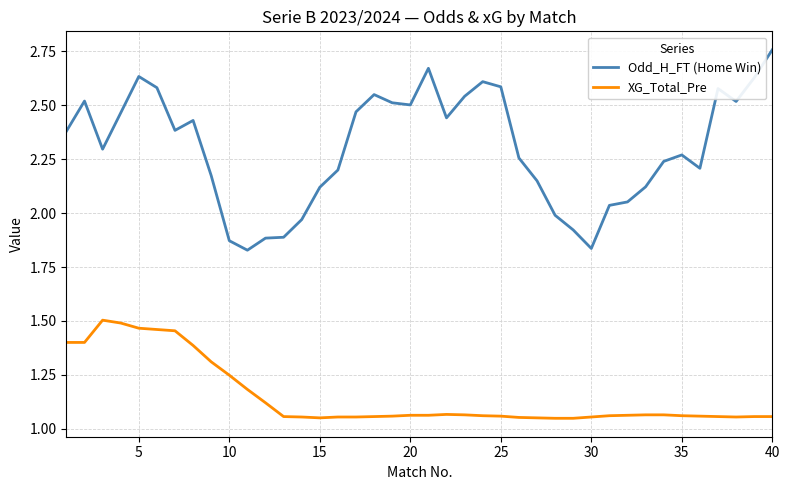

Which series has the widest spread of values?

Odd_H_FT (Home Win)